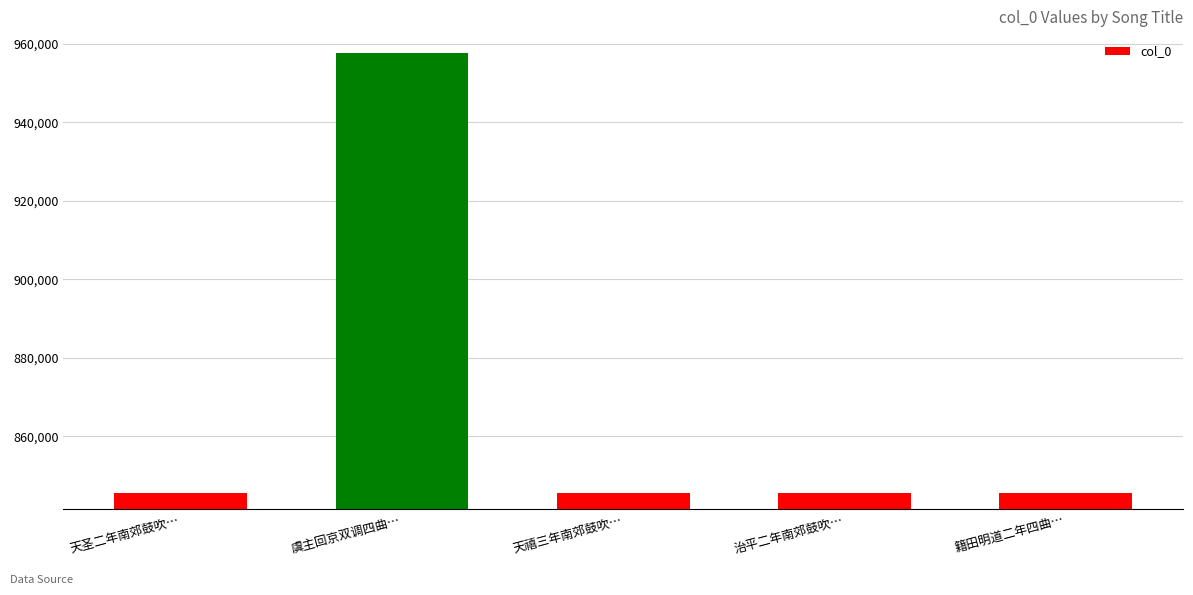

What is the label of the 2nd bar from the right?

治平二年南郊鼓吹…